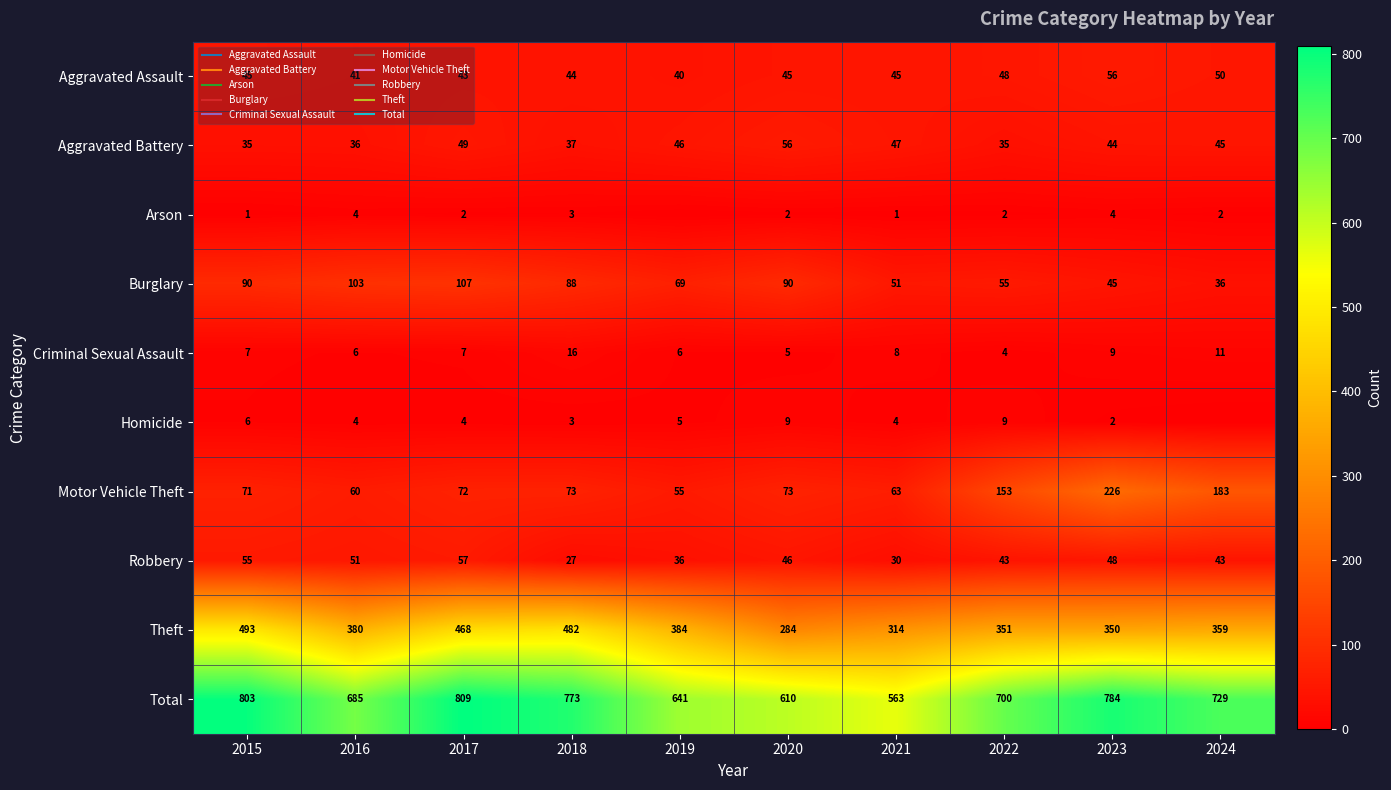

How many data points in Burglary are above 88?

4